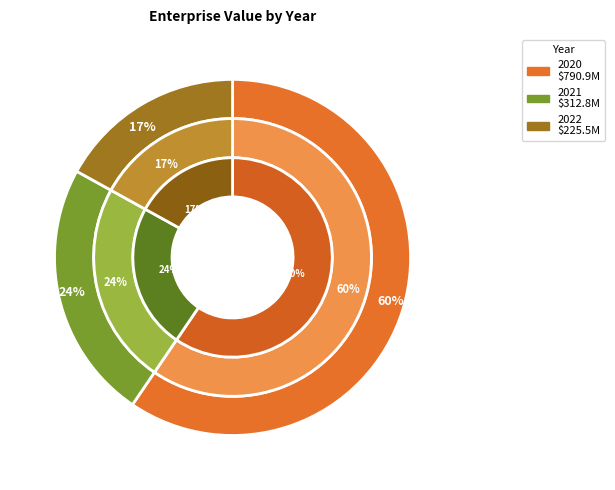

Which category has the smallest portion of the pie?

2022